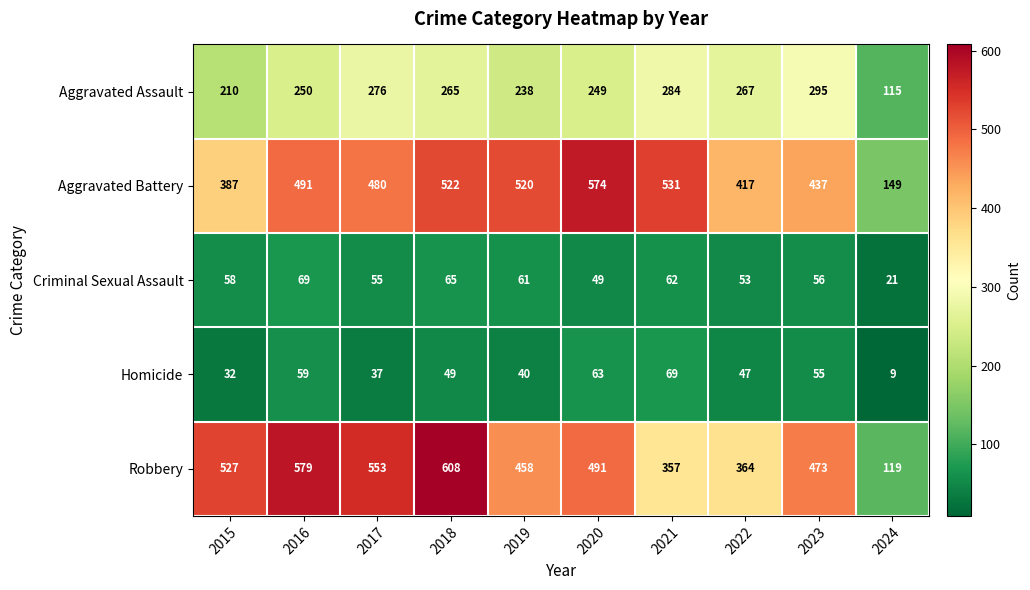

What is the greatest value displayed?

608